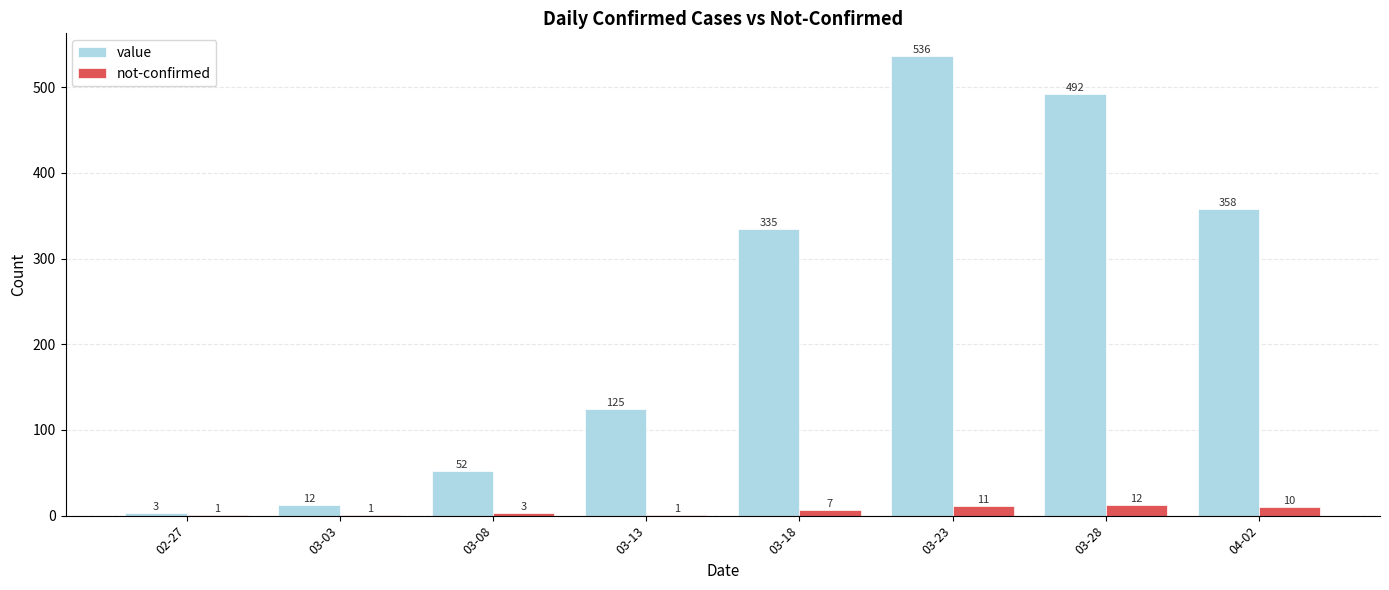

What is the highest value of the value series?

536